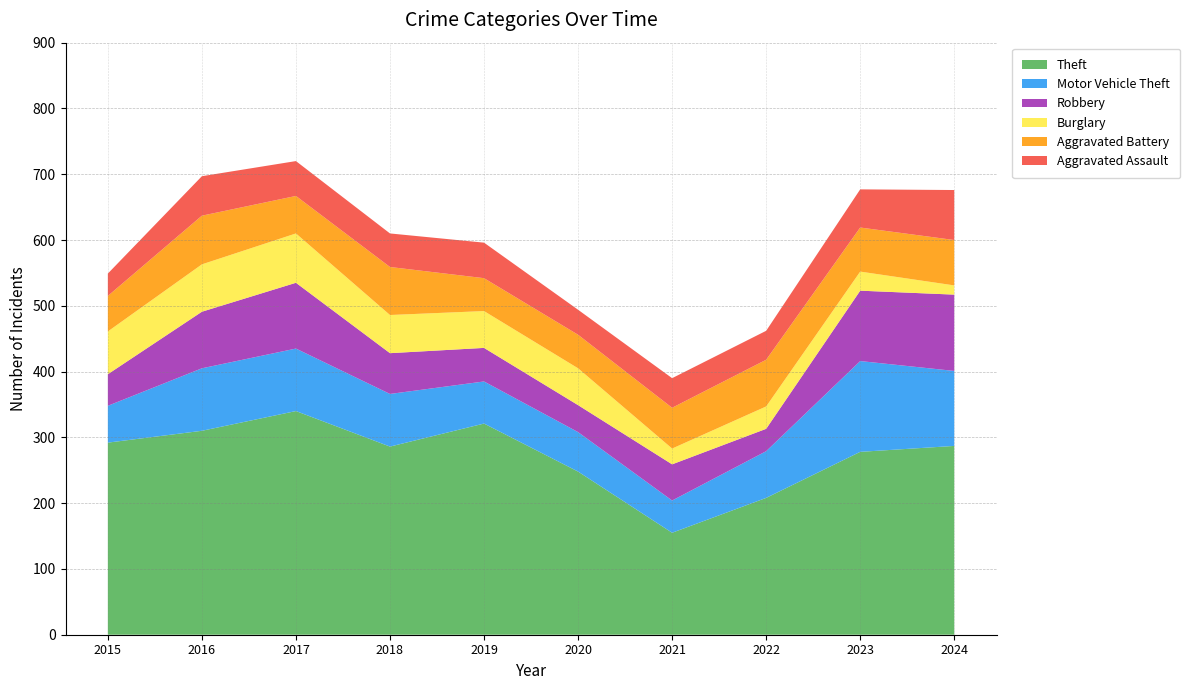

Reading left to right, transcribe all the data shown in this chart.

Theft: 292	310	340	286	321	248	155	208	278	287
Motor Vehicle Theft: 56	95	95	80	64	60	49	71	138	114
Robbery: 48	86	100	62	51	41	55	34	107	116
Burglary: 65	72	75	58	56	56	24	34	29	14
Aggravated Battery: 54	74	57	73	50	51	62	71	67	69
Aggravated Assault: 34	60	53	51	54	38	45	44	58	76